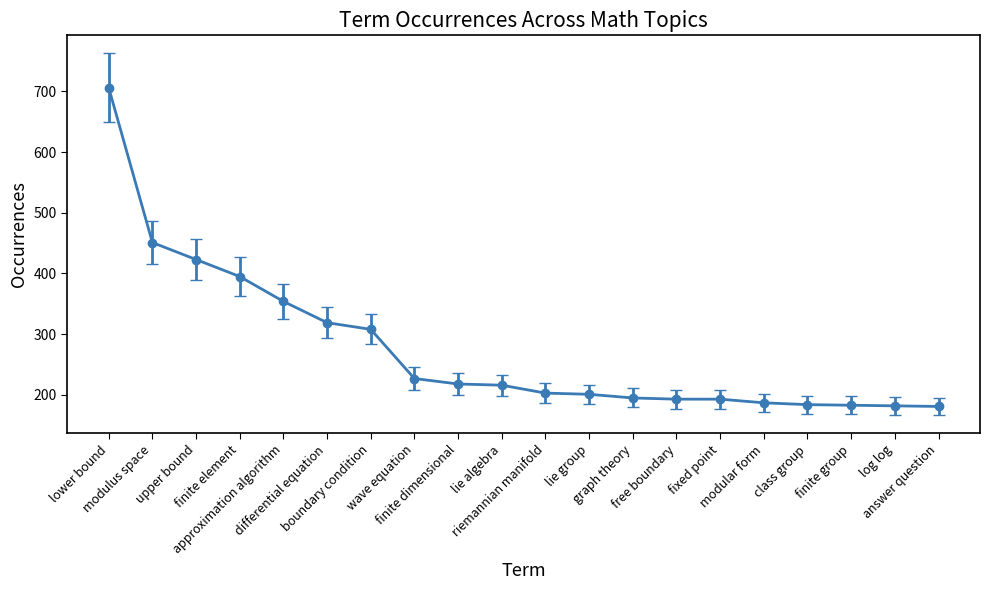

Where does the data first go above 216?

lower bound